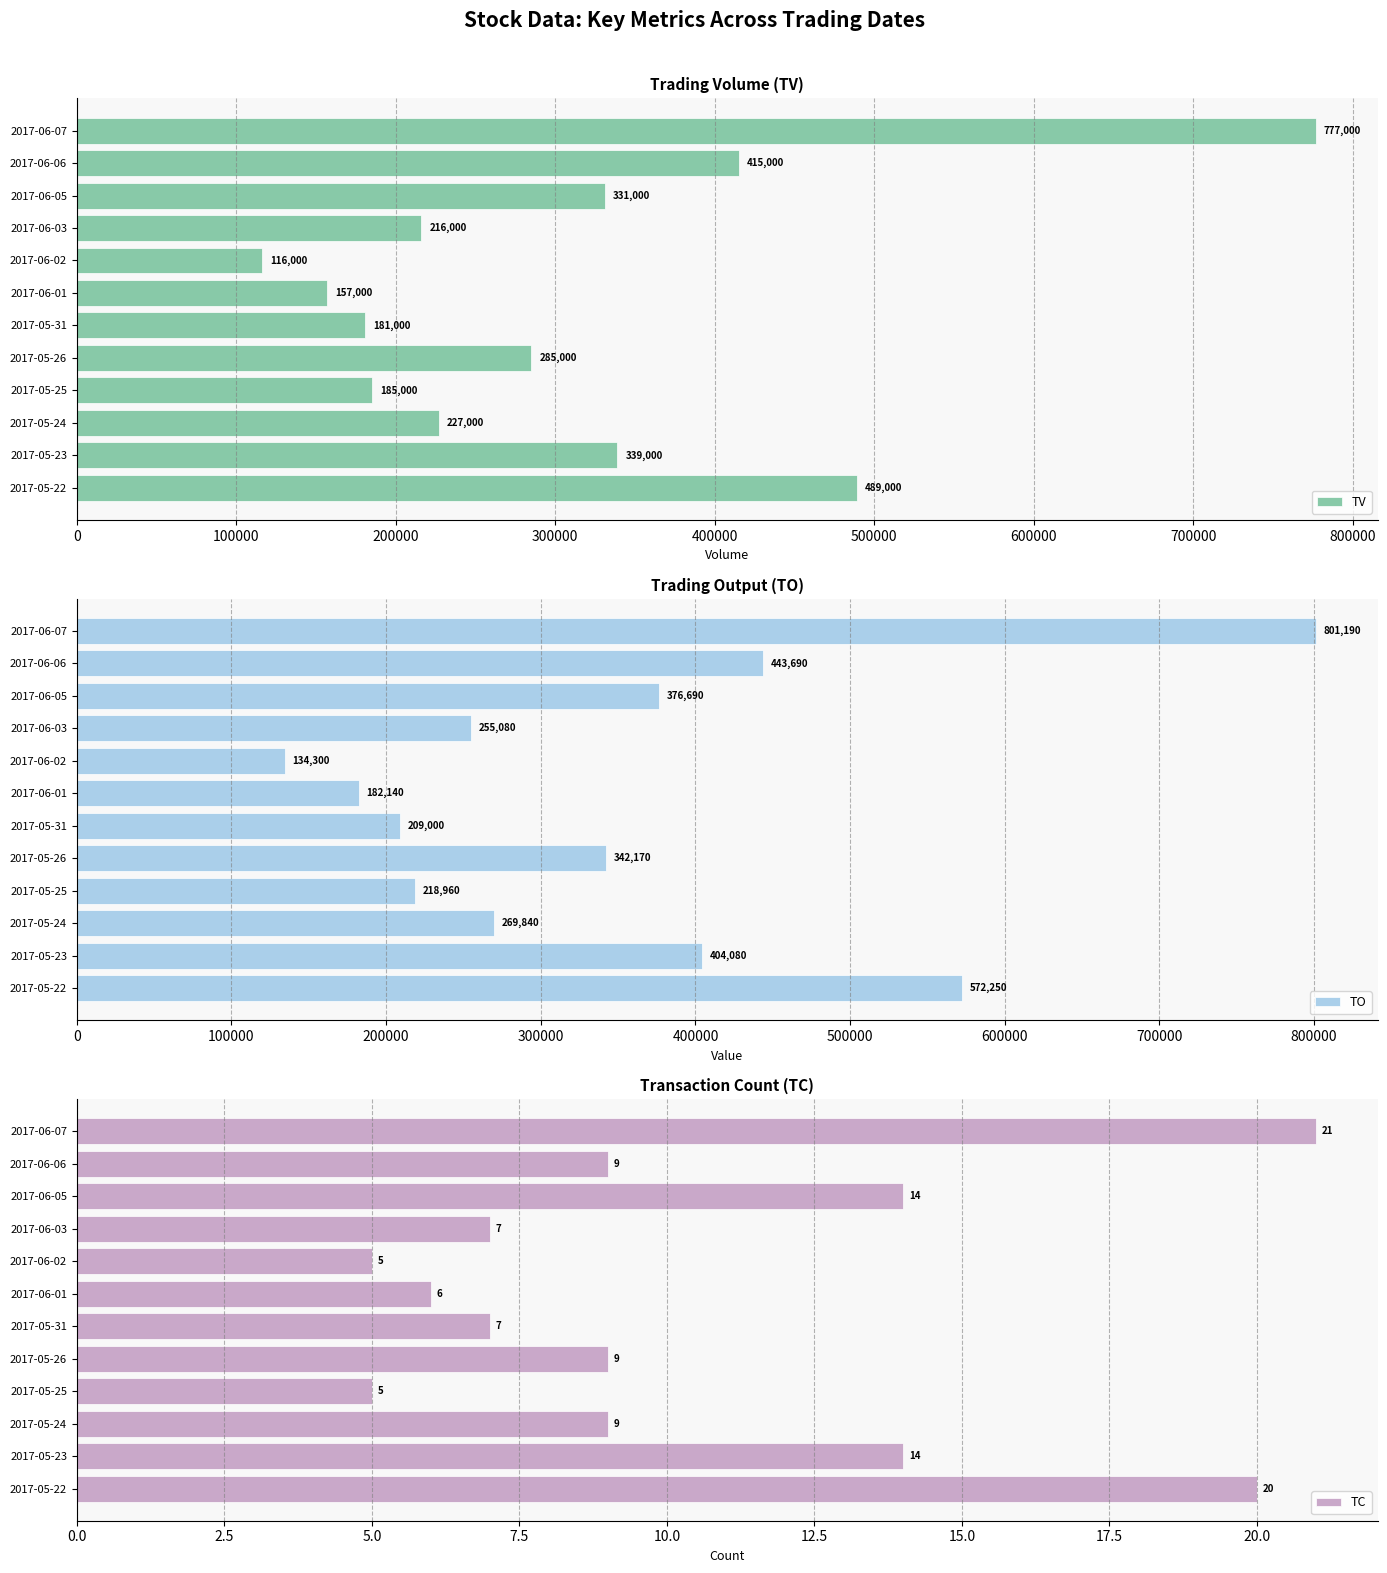

What is the highest value of the TV series?

777000